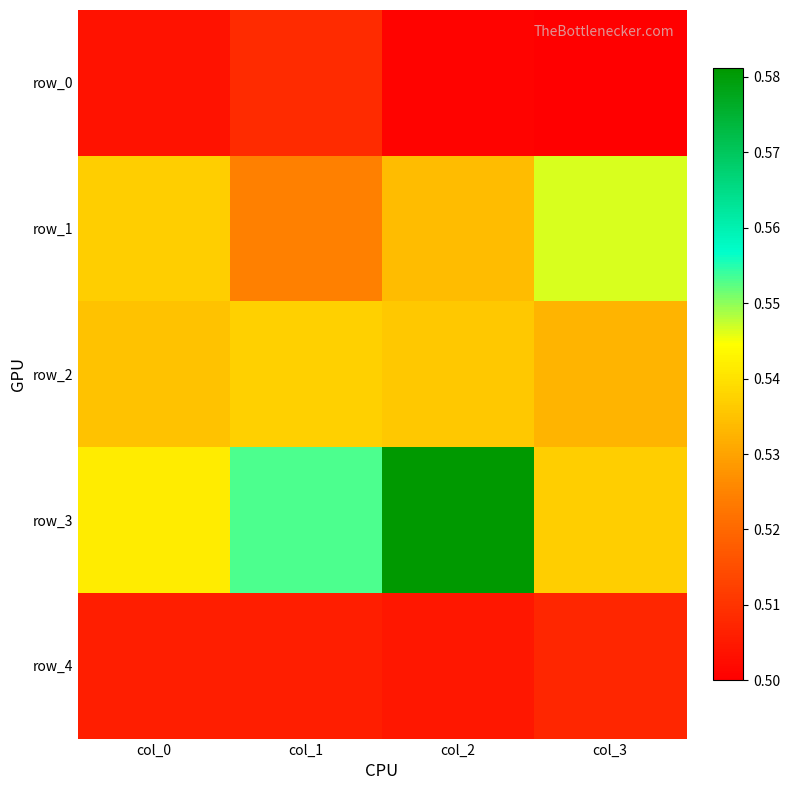

Rank the series at col_3 from lowest to highest value.

row_0, row_4, row_2, row_3, row_1